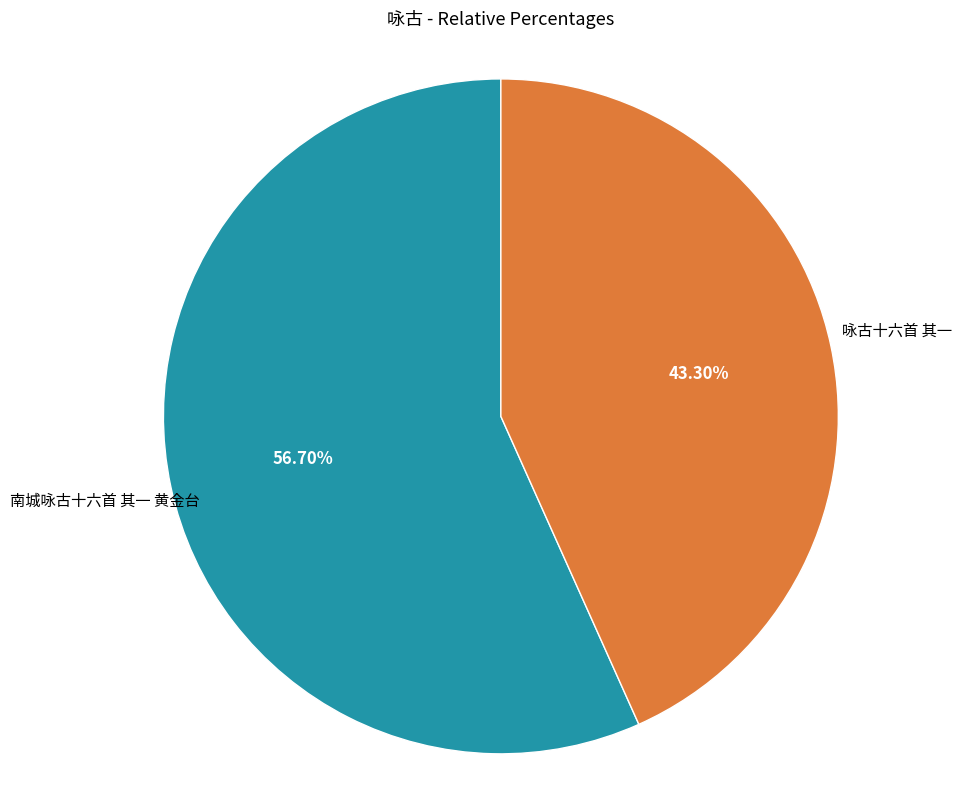

To the nearest percent, what is the difference between the largest and smallest slice percentages?

13%